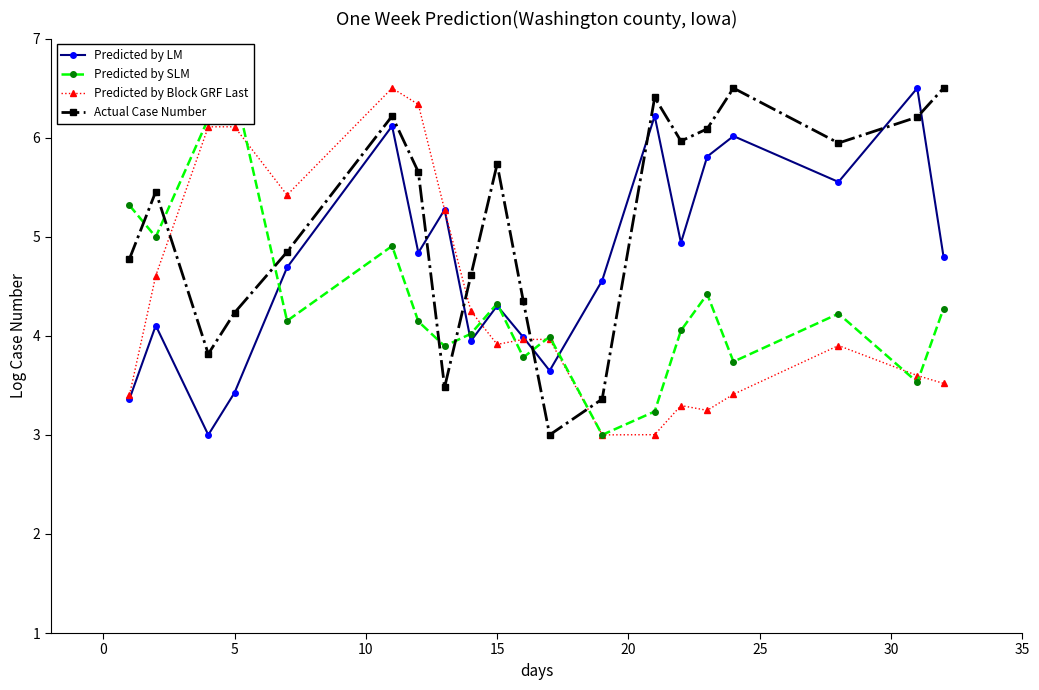

At how many categories does at least one series exceed 5?

16